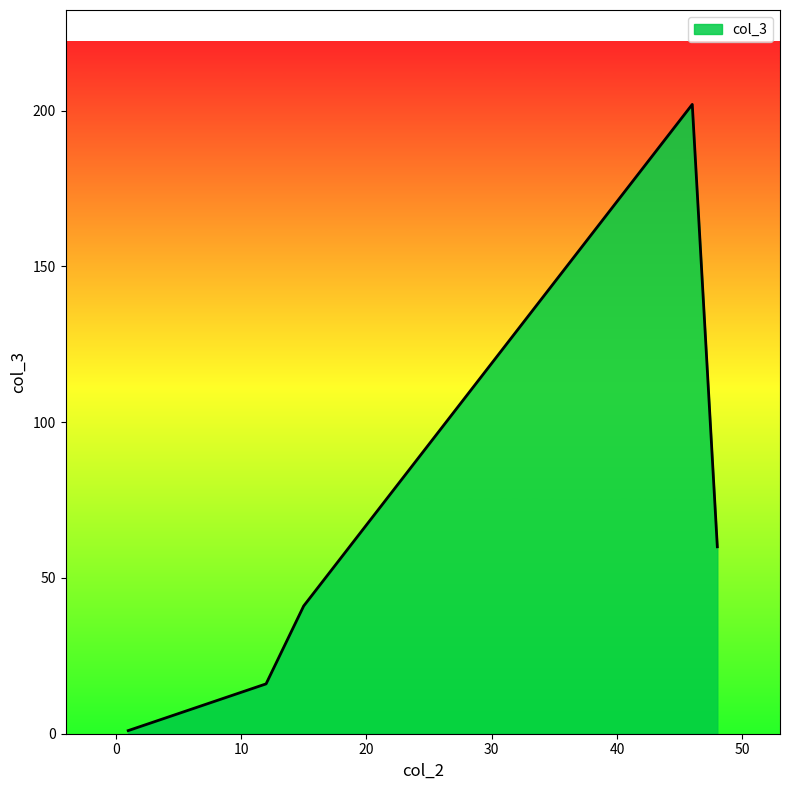

What is the average value?

64